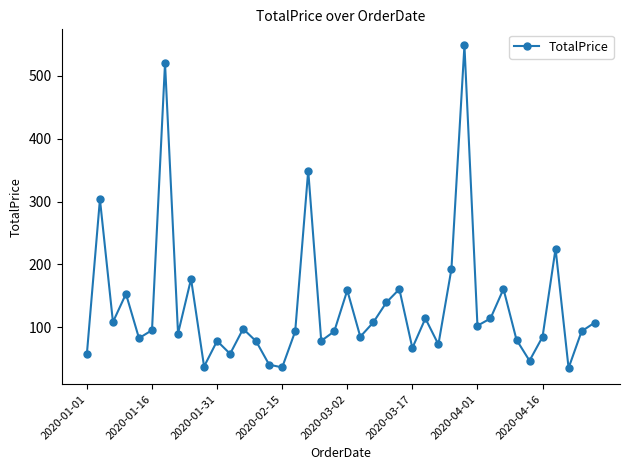

What is the minimum value shown in the chart?

35.4